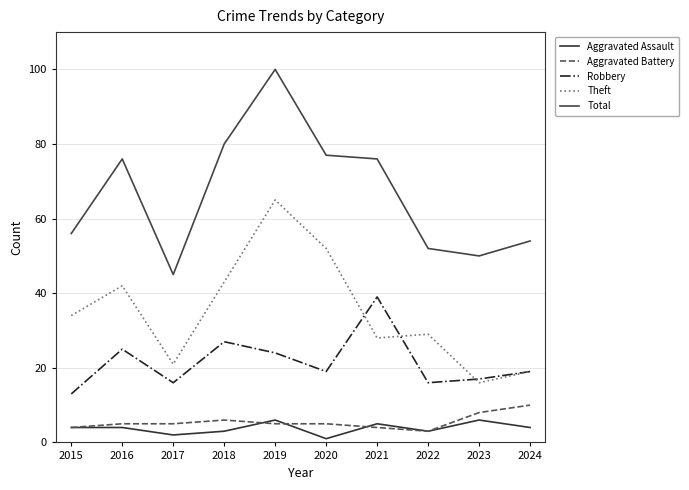

In Total, how many points are lower than both neighbors (excluding endpoints)?

2